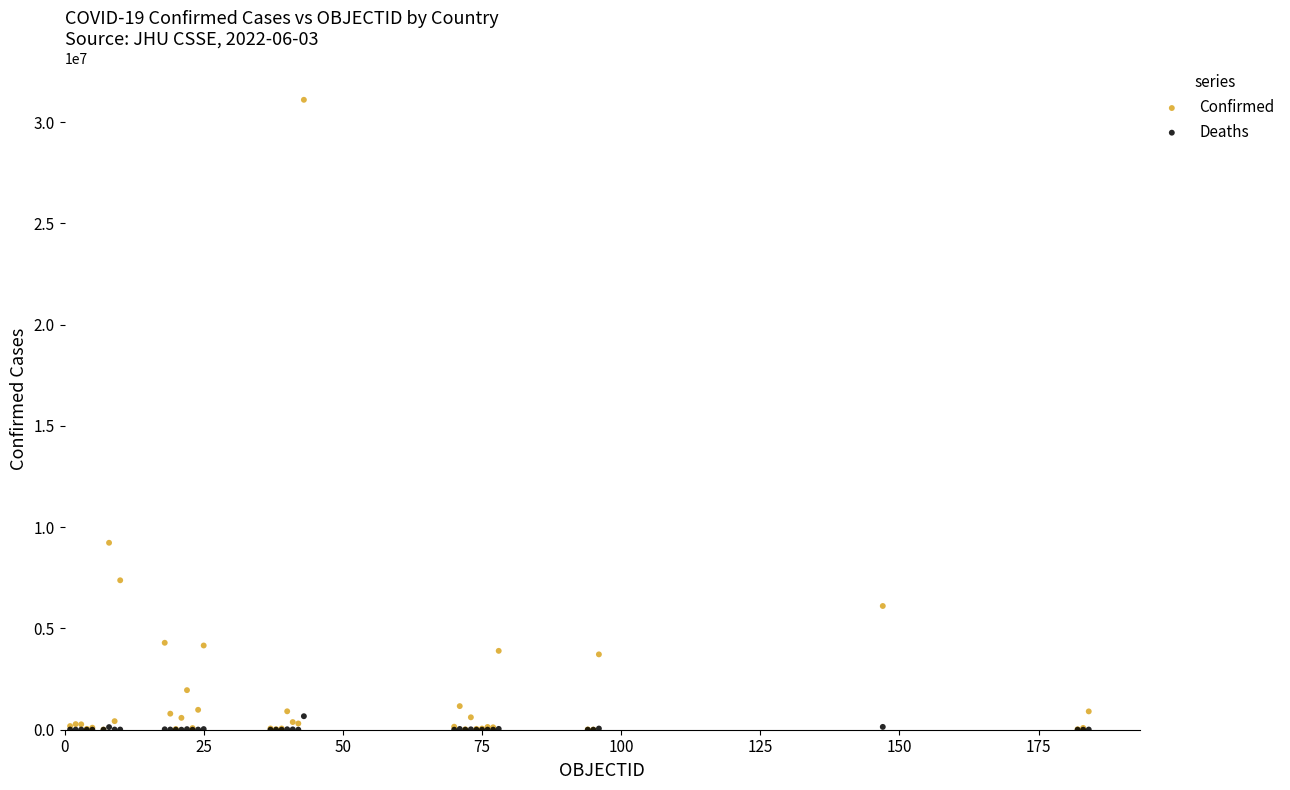

Which series has the largest Y range (max minus min)?

Confirmed